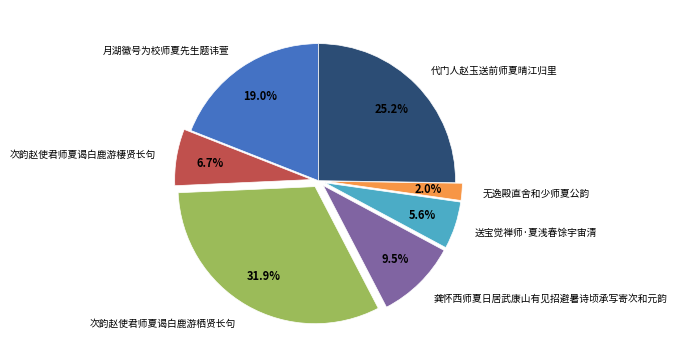

Is the sum of 送宝觉禅师·夏浅春馀宇宙清 and 龚怀西师夏日居武康山有见招避暑诗顷承写寄次和元韵 greater than half?

No